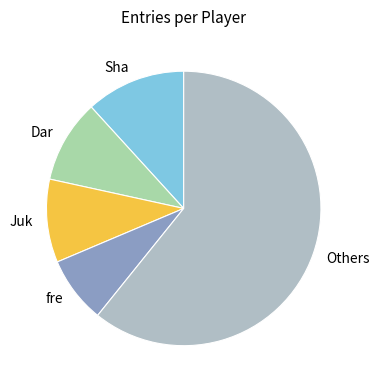

Is there any slice that represents more than half of the pie?

Yes